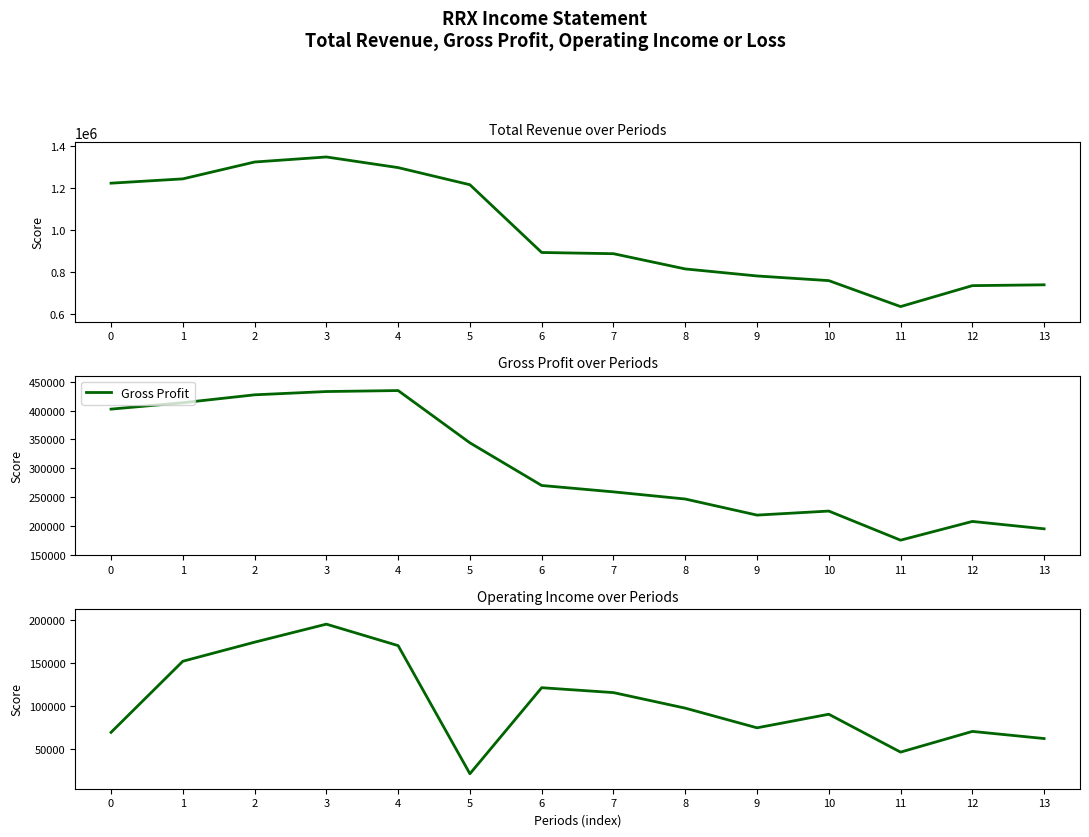

What is the minimum value for Gross Profit?

175100